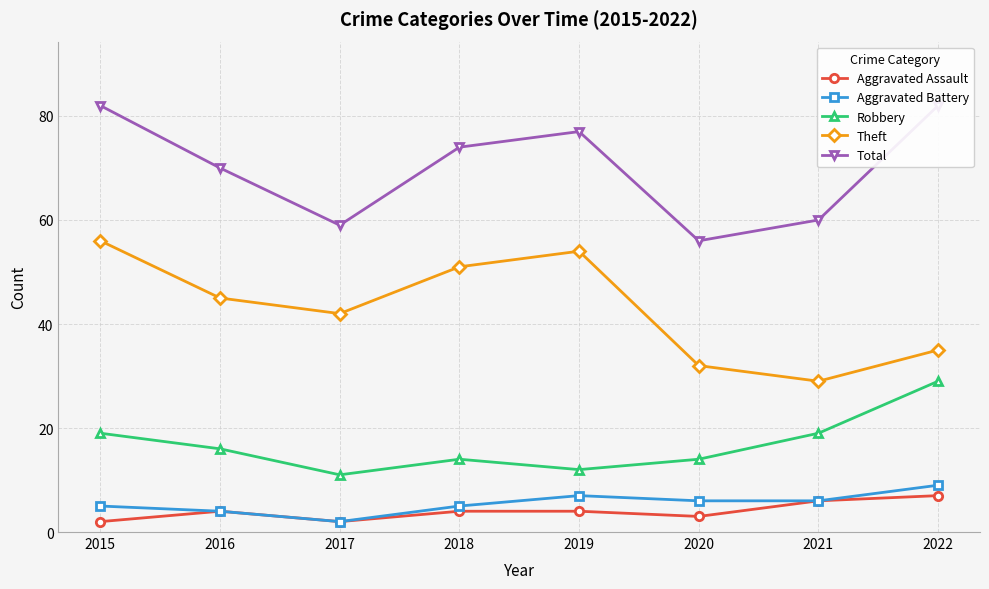

What is the difference between the maximum and minimum values in the Total series?

26